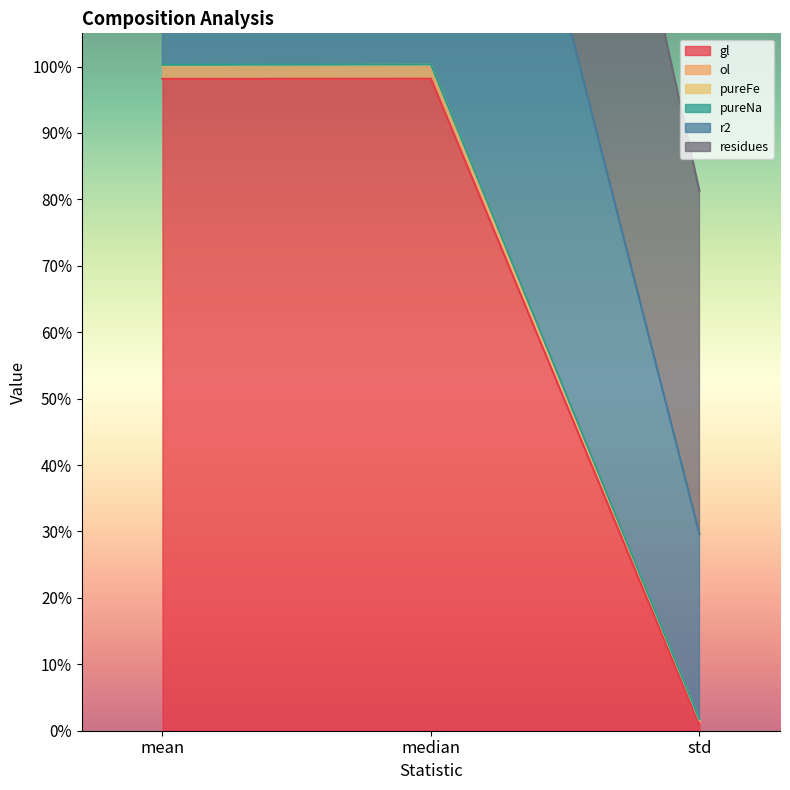

At which label does residues reach its peak?

mean